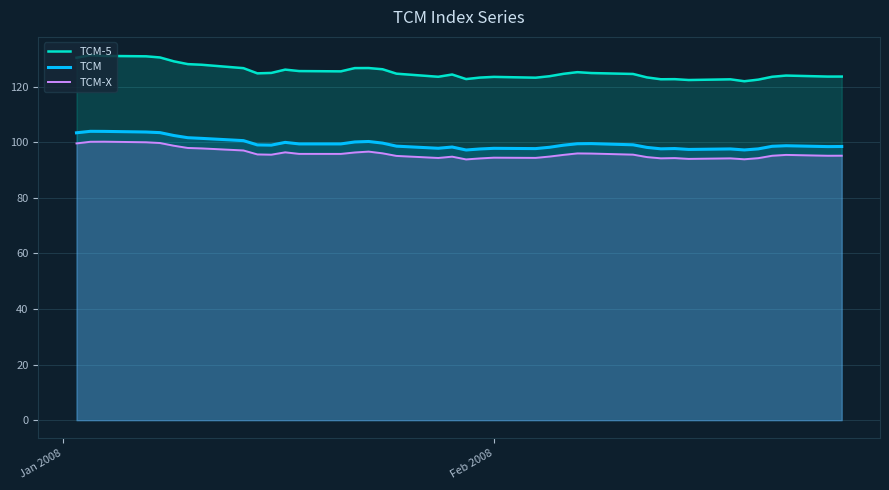

Which series has the widest spread of values?

TCM-5